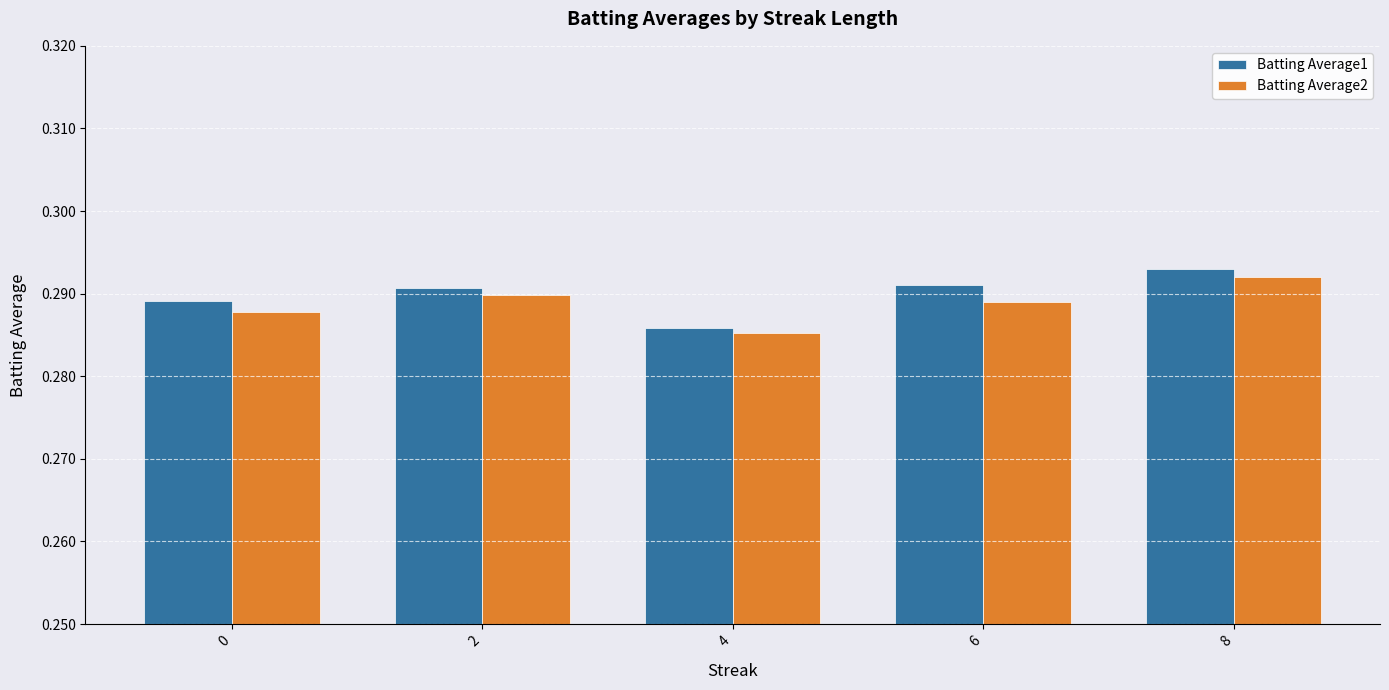

At which category is the sum across all series the highest?

8